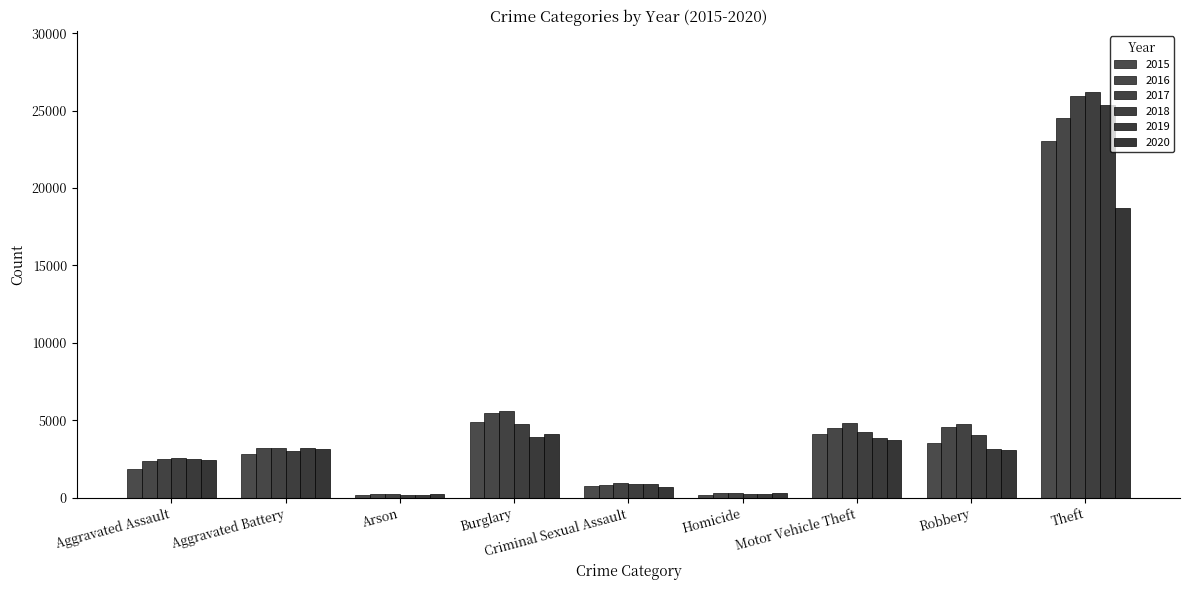

What is the total value across all series at Theft?

143683